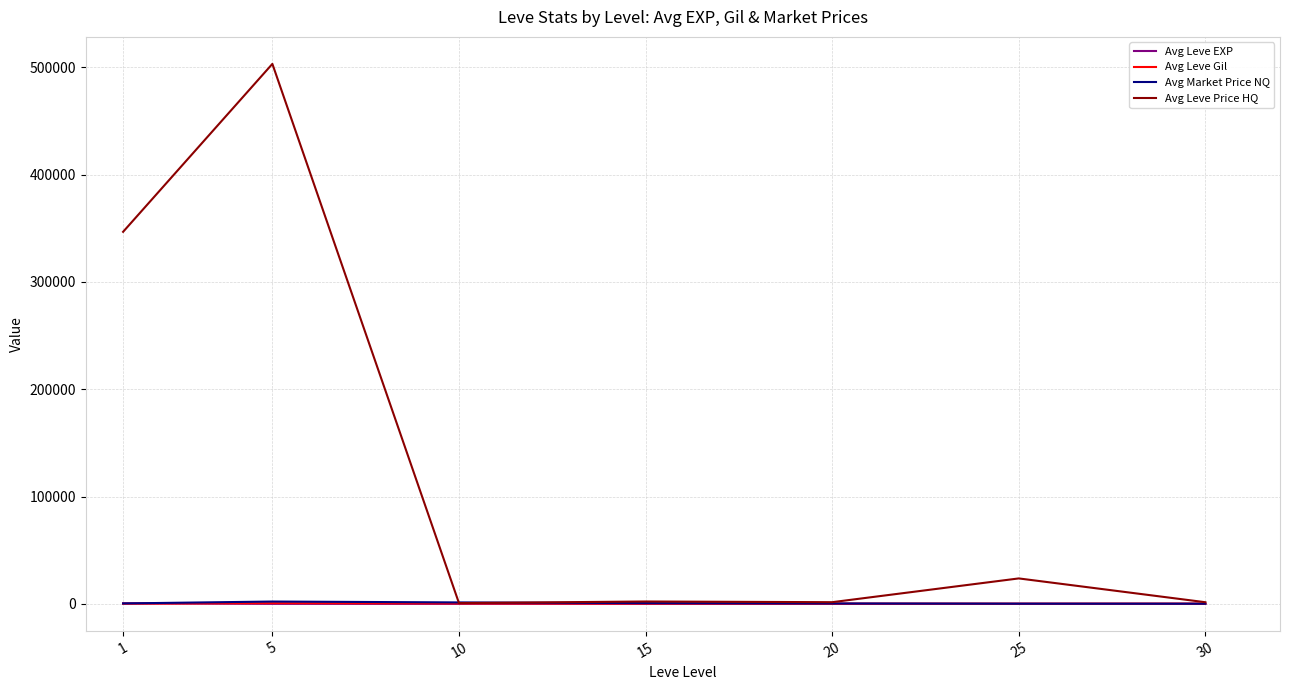

Which series changed the most between 5 and 30?

Avg Leve Price HQ